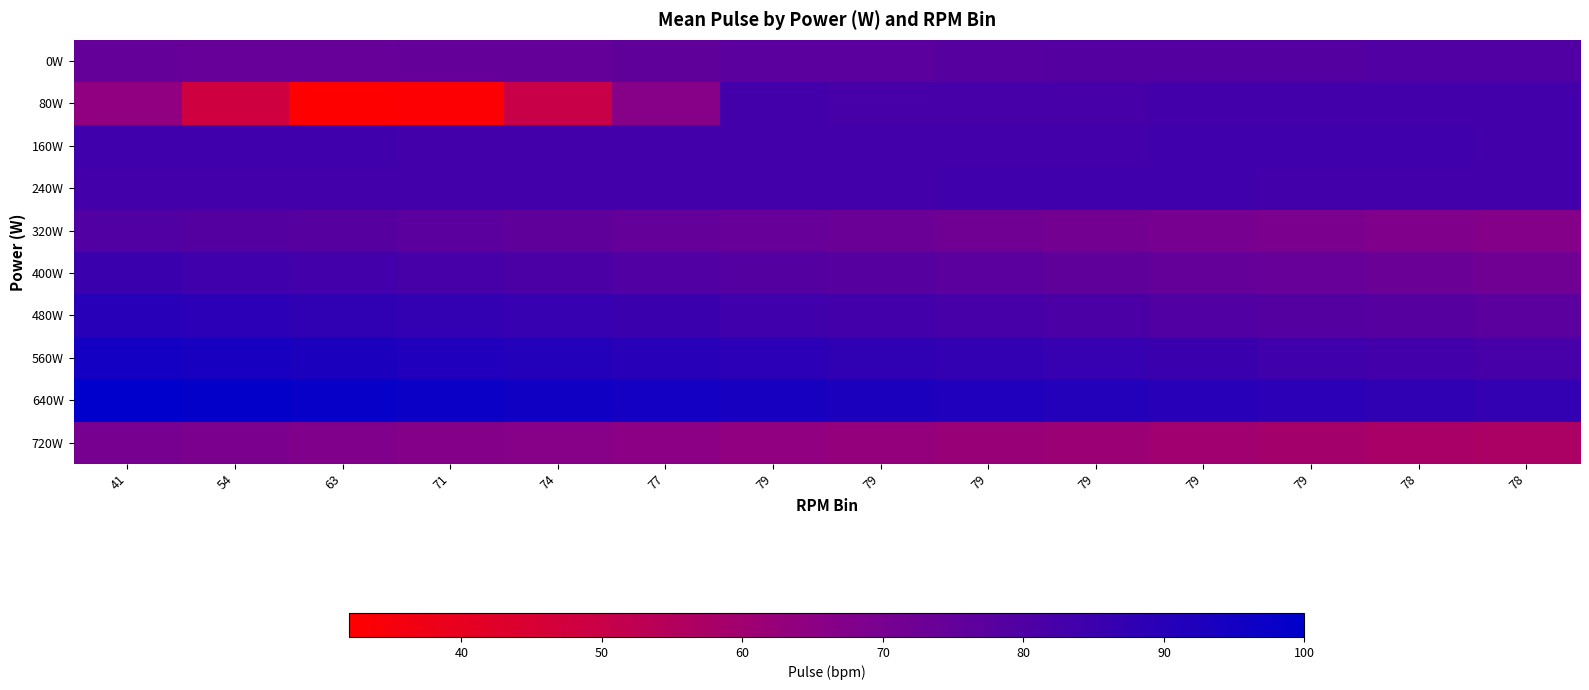

Reading left to right, what are all the values shown in this chart?

0W: 41=75	54=74	63=74	71=75	74=75	77=76	79=77	79=77	79=78	79=79	79=79	79=79	78=80	78=80
80W: 41=64	54=48	63=32	71=33	74=50	77=66	79=83	79=82	79=82	79=82	79=83	79=83	78=83	78=83
160W: 41=84	54=84	63=84	71=83	74=83	77=83	79=83	79=83	79=83	79=83	79=84	79=84	78=84	78=83
240W: 41=83	54=83	63=83	71=83	74=83	77=83	79=83	79=83	79=84	79=84	79=84	79=83	78=83	78=83
320W: 41=80	54=79	63=78	71=77	74=76	77=75	79=74	79=73	79=72	79=71	79=70	79=69	78=68	78=67
400W: 41=85	54=84	63=83	71=82	74=81	77=80	79=79	79=78	79=77	79=76	79=75	79=74	78=73	78=72
480W: 41=90	54=89	63=88	71=87	74=86	77=85	79=84	79=83	79=82	79=81	79=80	79=79	78=78	78=77
560W: 41=95	54=94	63=93	71=92	74=91	77=90	79=89	79=88	79=87	79=86	79=85	79=84	78=83	78=82
640W: 41=100	54=99	63=98	71=97	74=96	77=95	79=94	79=93	79=92	79=91	79=90	79=89	78=88	78=87
720W: 41=70	54=69	63=68	71=67	74=66	77=65	79=64	79=63	79=62	79=61	79=60	79=59	78=58	78=57